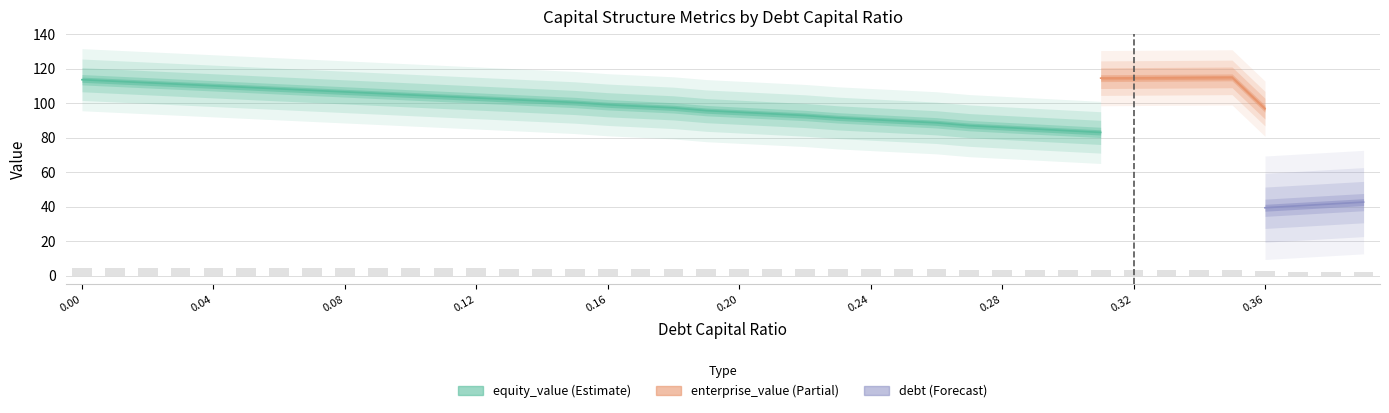

Which category has the highest value in the debt series?

0.39